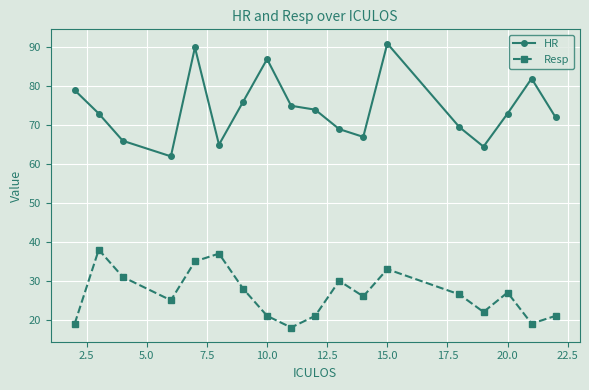

Does the chart display data point markers on the line(s)?

Yes